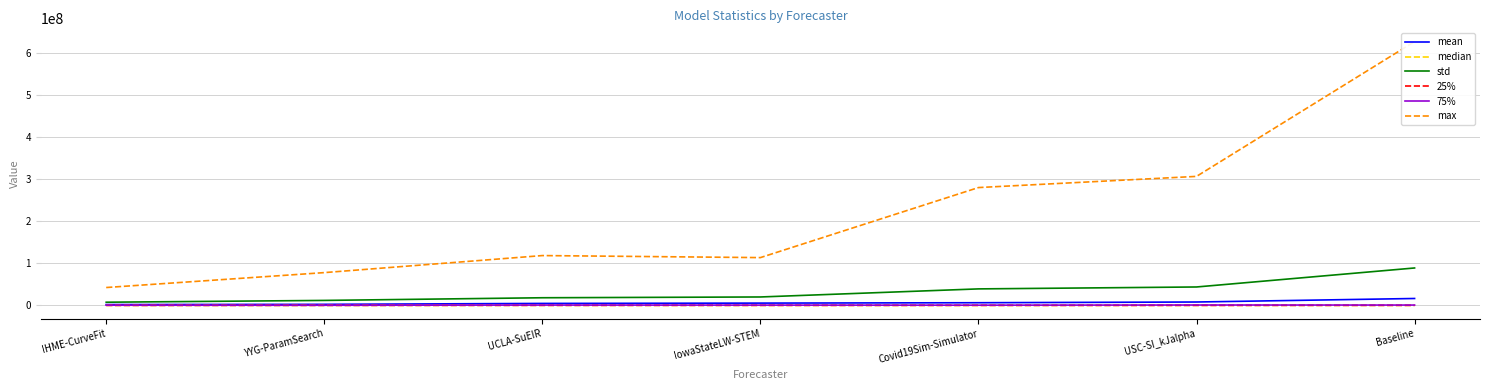

What is the difference between the max values at IHME-CurveFit and UCLA-SuEIR?

75990490.9